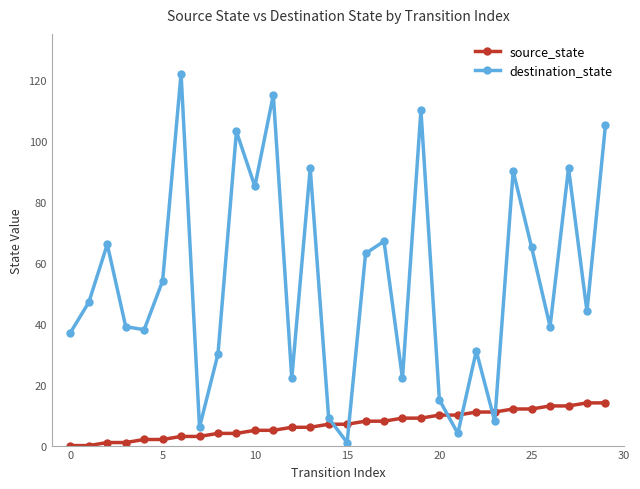

How many data points in destination_state are less than 47?

15